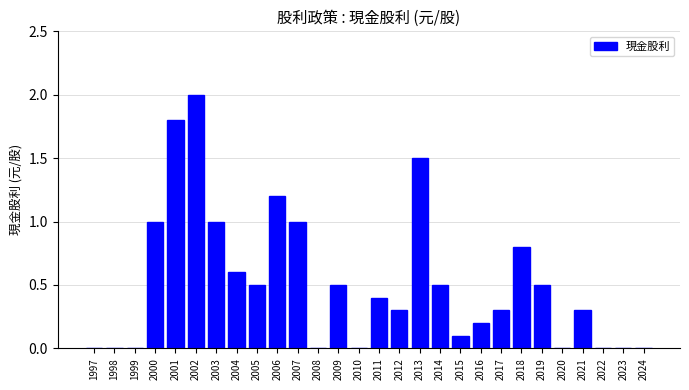

Reading left to right, transcribe all the data shown in this chart.

1997=0.0	1998=0.0	1999=0.0	2000=1.0	2001=1.8	2002=2.0	2003=1.0	2004=0.6	2005=0.5	2006=1.2	2007=1.0	2008=0.0	2009=0.5	2010=0.0	2011=0.4	2012=0.3	2013=1.5	2014=0.5	2015=0.1	2016=0.2	2017=0.3	2018=0.8	2019=0.5	2020=0.0	2021=0.3	2022=0.0	2023=0.0	2024=0.0